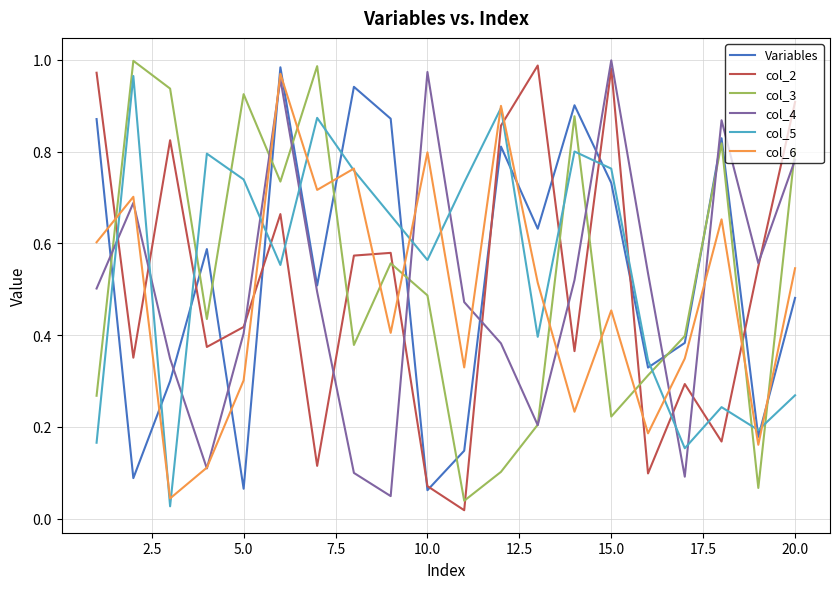

How many times do col_5 and col_3 cross each other?

8